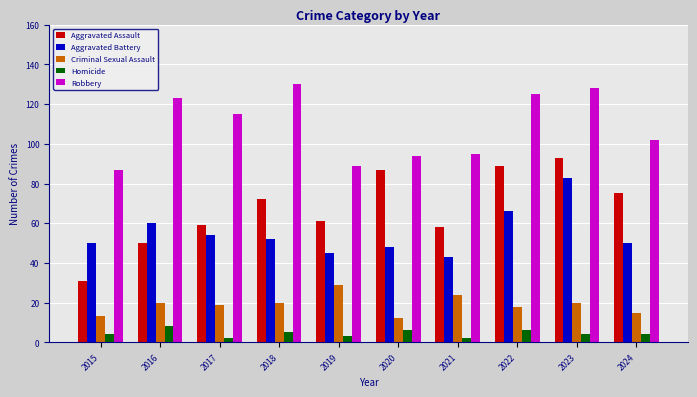

At which label does Aggravated Battery first exceed 52?

2016